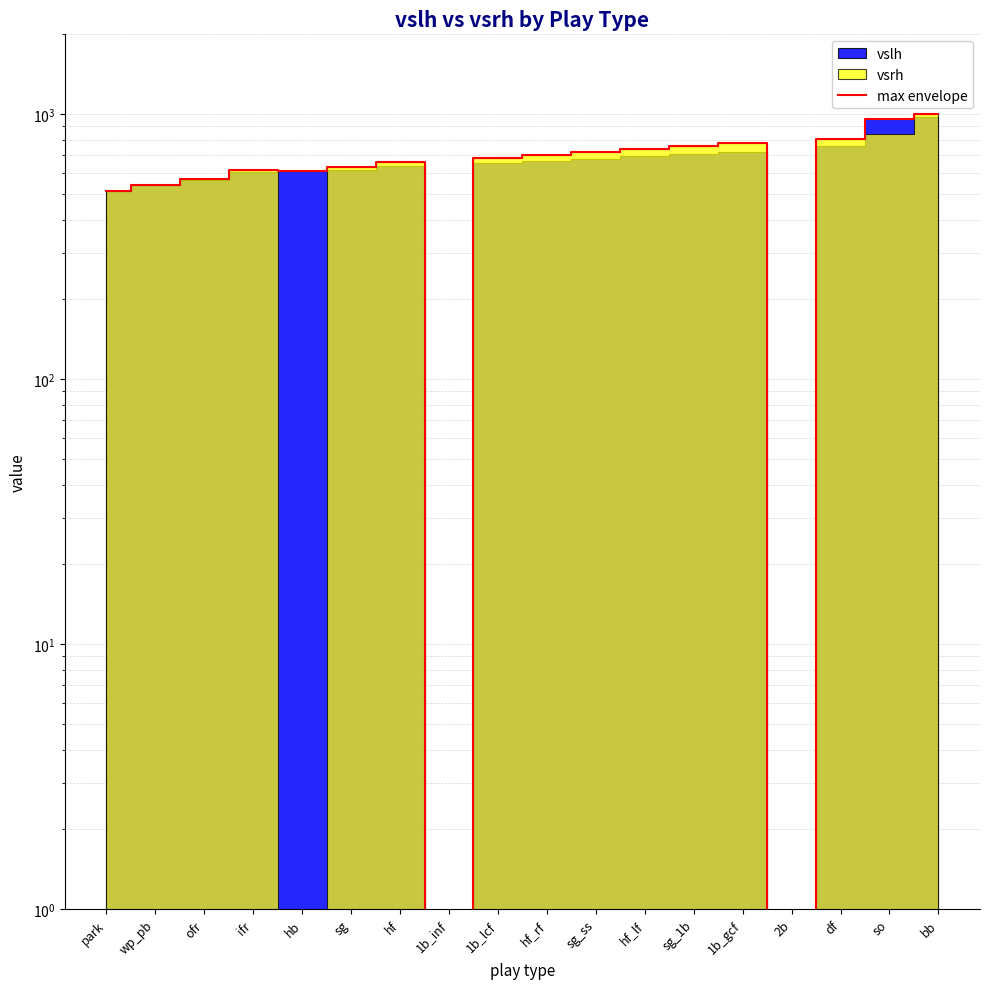

Reading left to right, list all the values displayed in this chart.

park=514	wp_pb=539	ofr=568	ifr=614	hb=608	sg=631	hf=660	1b_inf=0	1b_lcf=680	hf_rf=701	sg_ss=718	hf_lf=739	sg_1b=760	1b_gcf=779	2b=0	df=803	so=959	bb=999